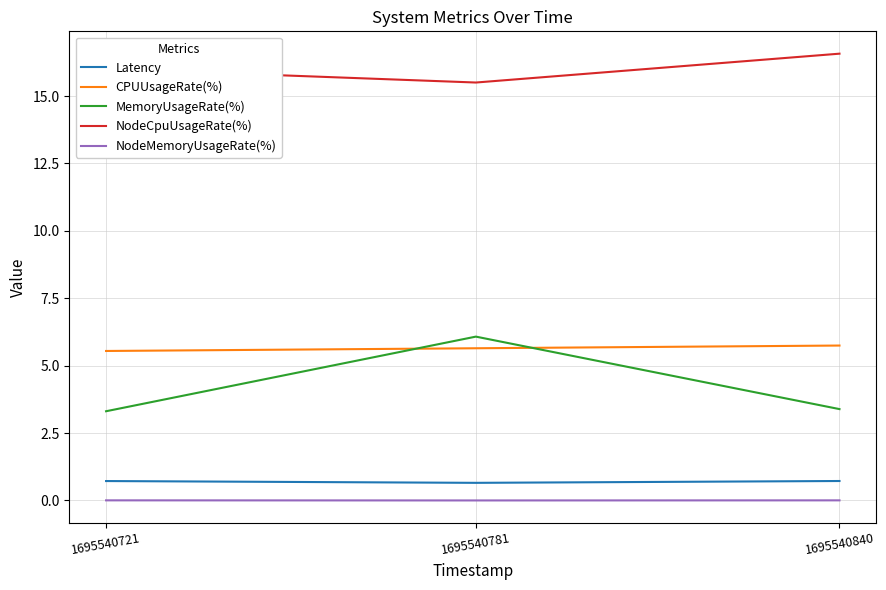

At how many categories does at least one series exceed 9?

3